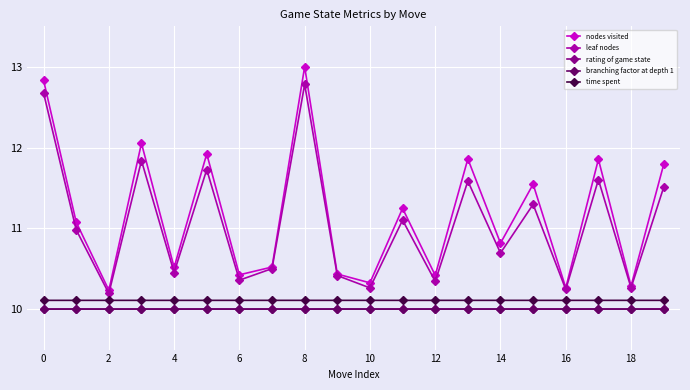

How many categories are shown in the chart?

20